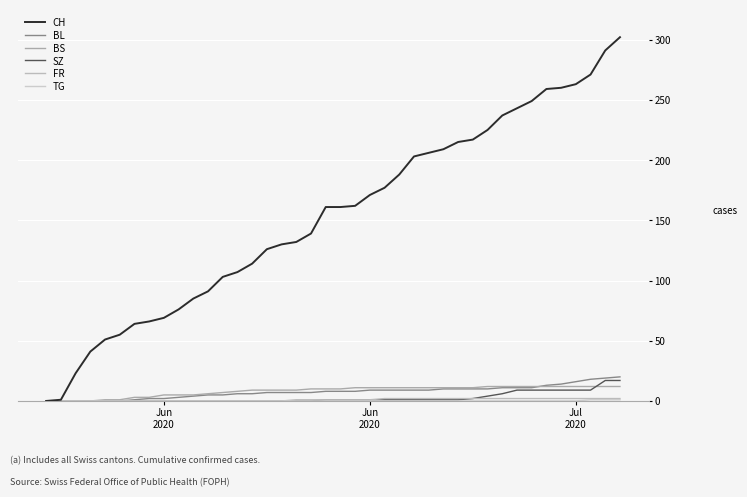

Is this an area chart (filled region under the line)?

No